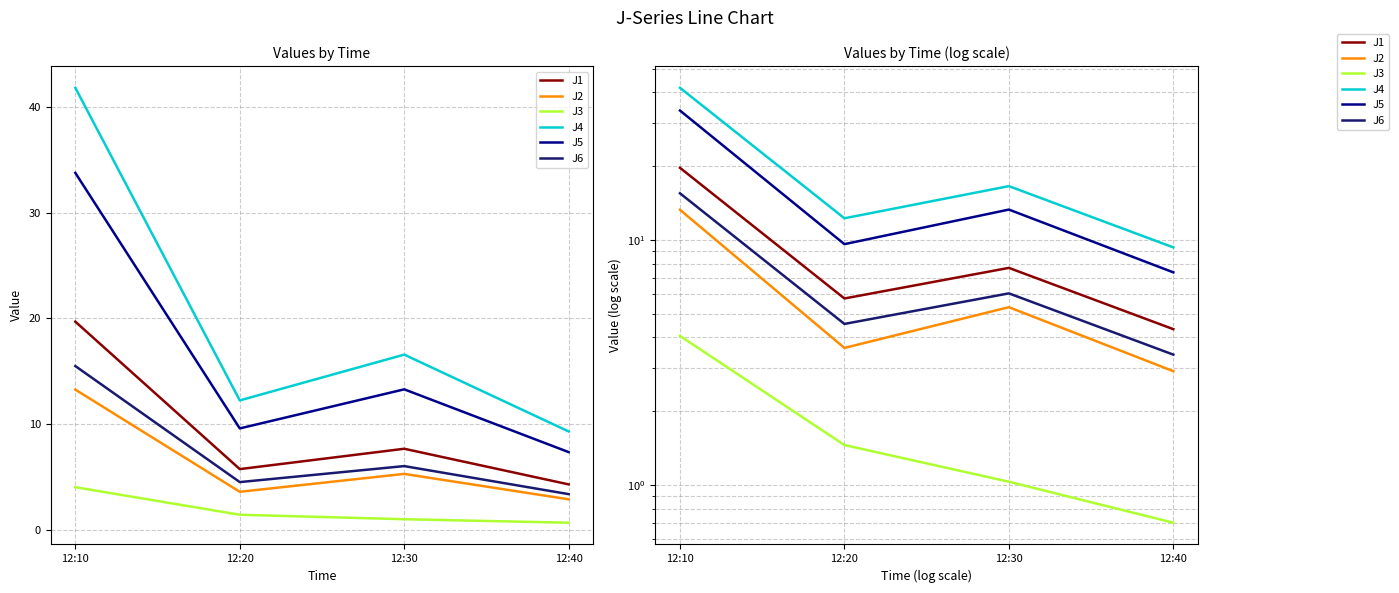

The J5 series shows 9.6 at 12:20. True or false?

True